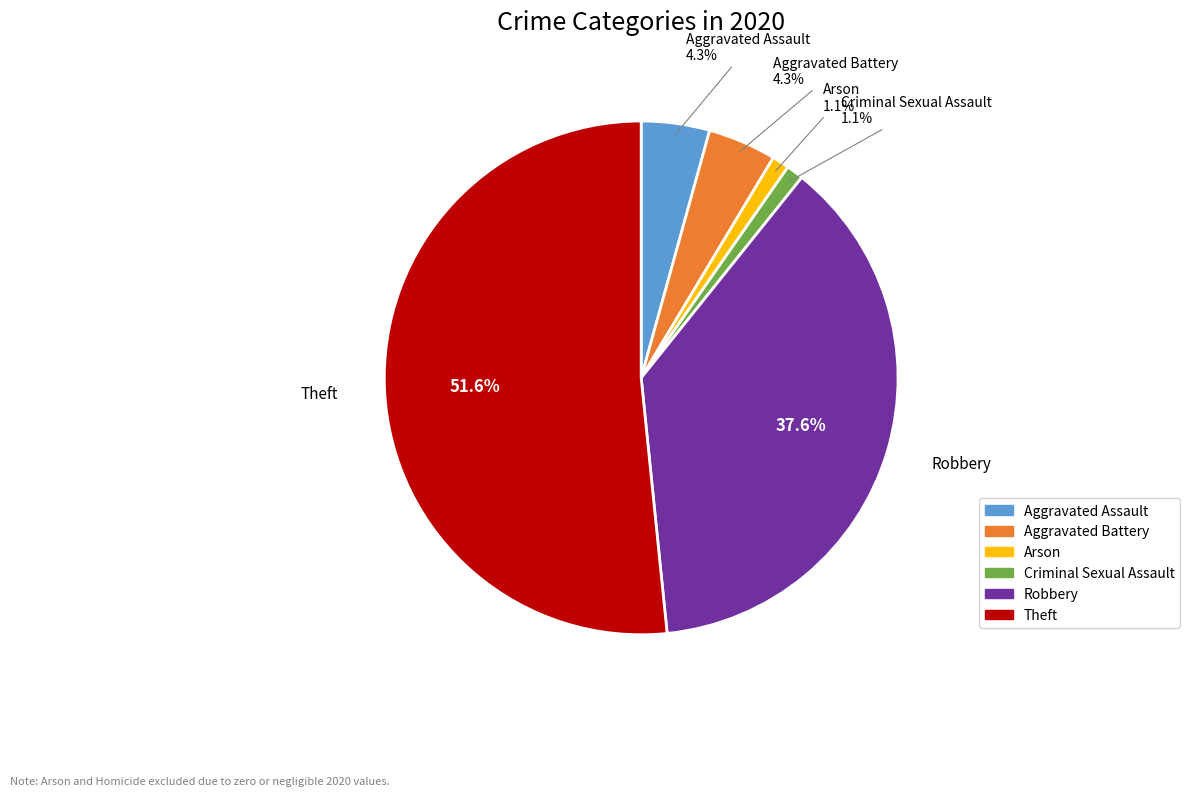

To the nearest percent, what percentage of the pie is Aggravated Assault?

4%